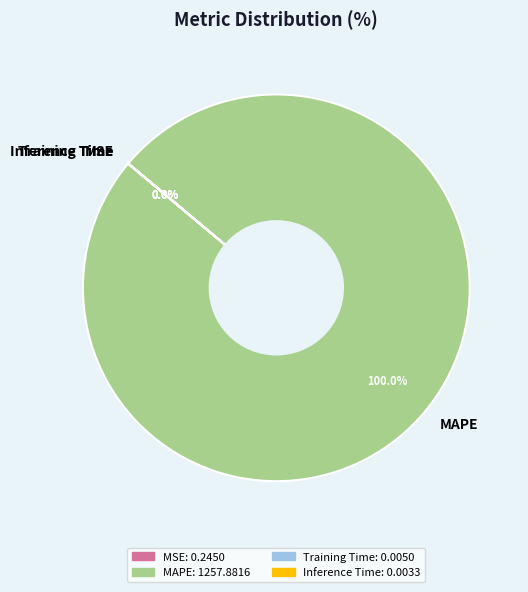

Is there any slice that represents more than half of the pie?

Yes